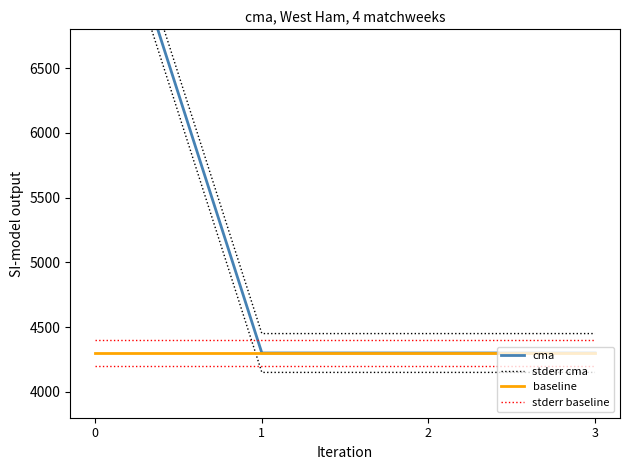

True or false: stderr baseline has more than 1 points higher than both neighbors.

False